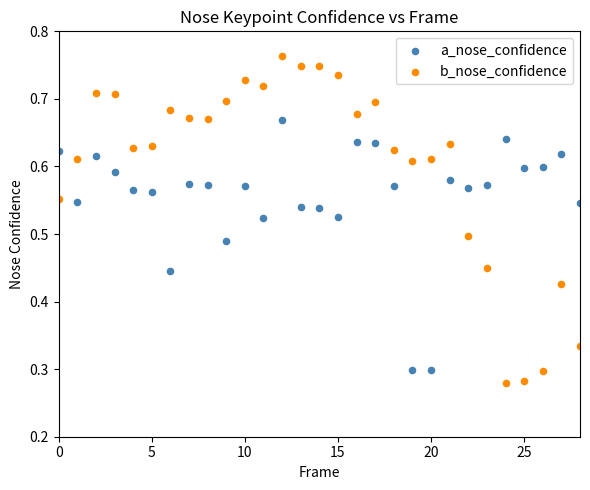

Which series contains the highest Y value?

b_nose_confidence